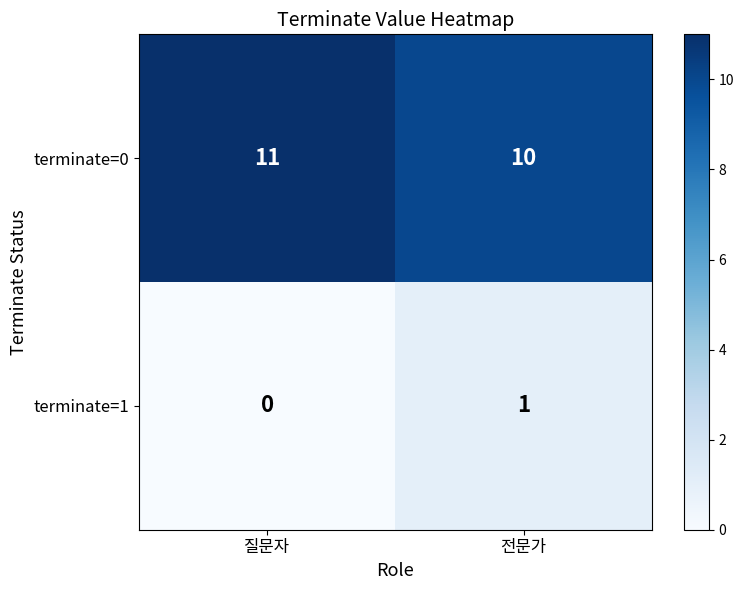

What is the maximum value shown in the chart?

11